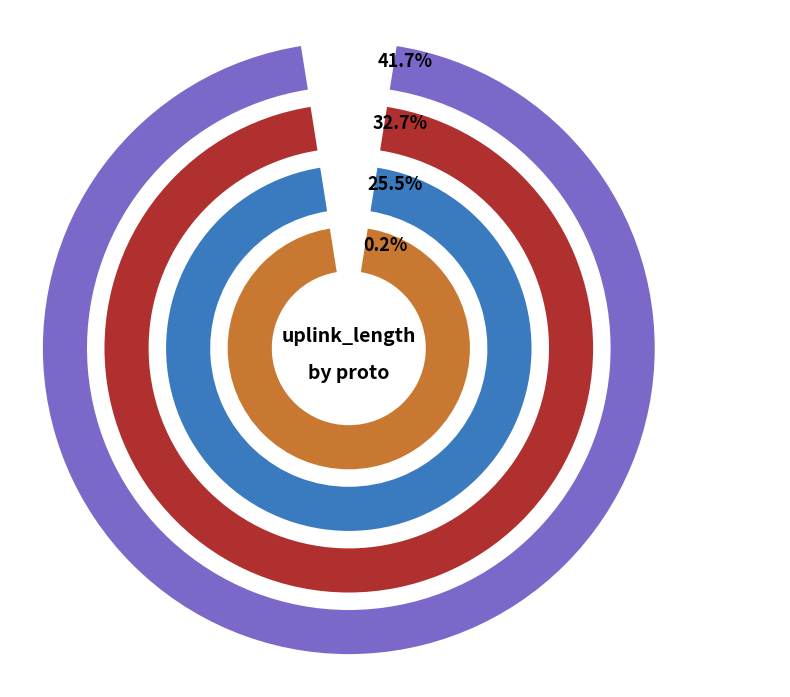

True or false: postgresql accounts for 15% of the total.

False